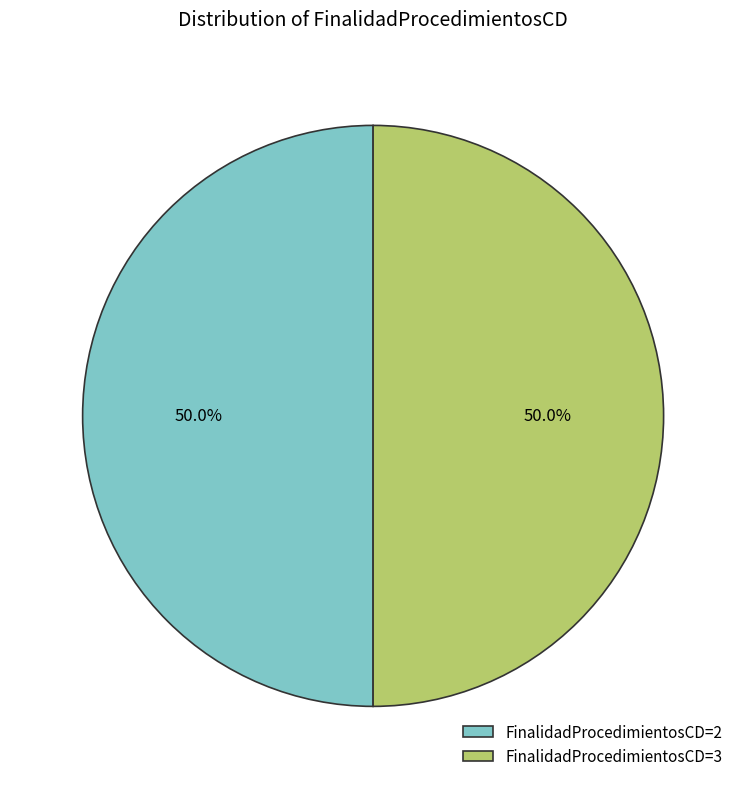

Approximately how many times larger is the value at FinalidadProcedimientosCD=2 compared to FinalidadProcedimientosCD=3?

1.0